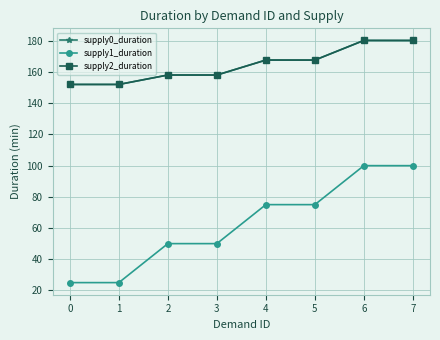

What is the greatest value displayed?

180.2